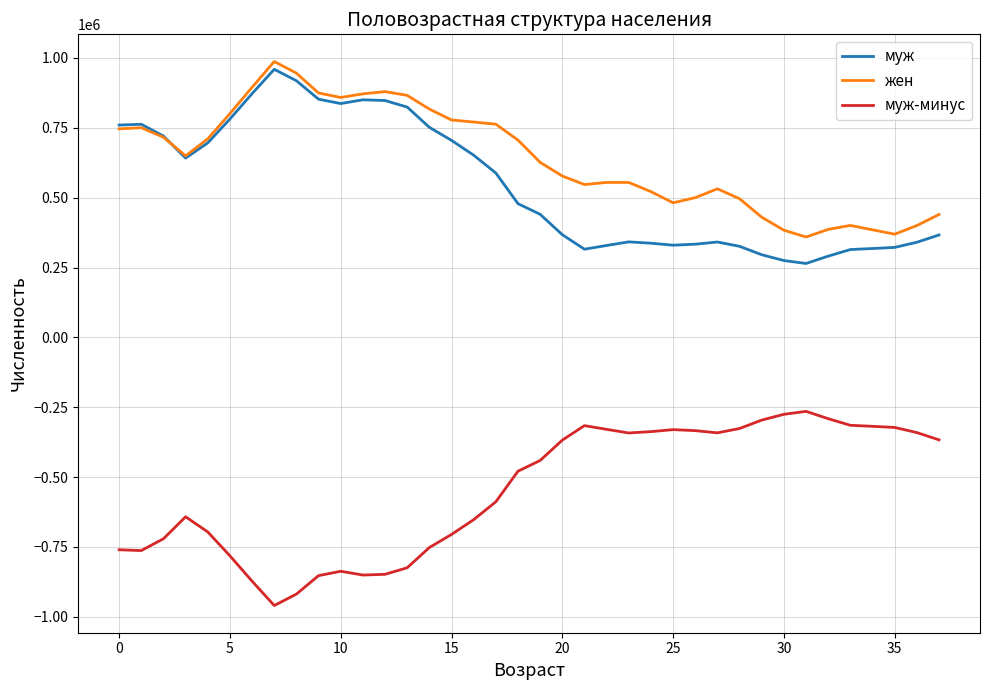

Which series has the largest total across all categories?

жен